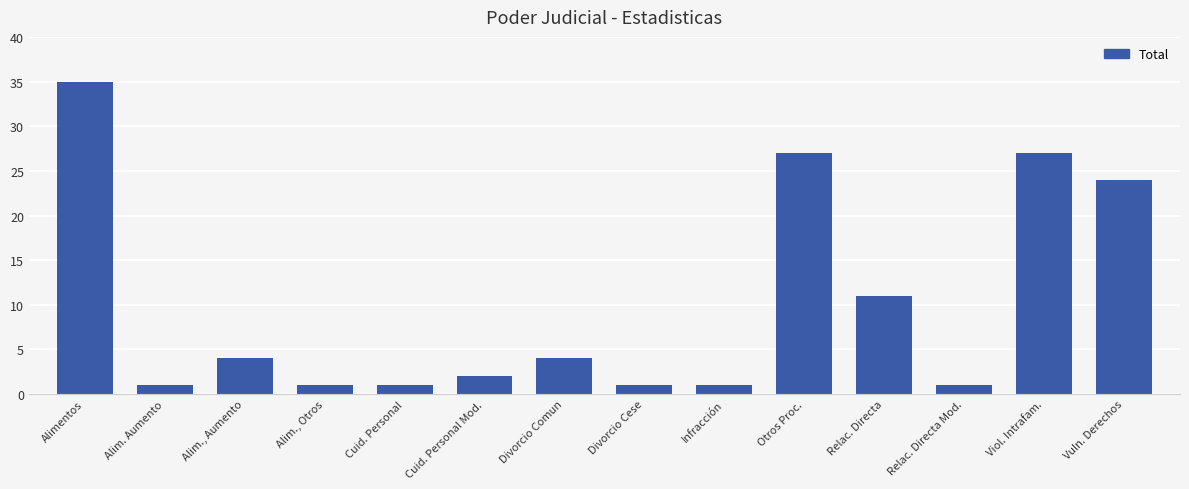

Reading left to right, what are all the values shown in this chart?

35	1	4	1	1	2	4	1	1	27	11	1	27	24